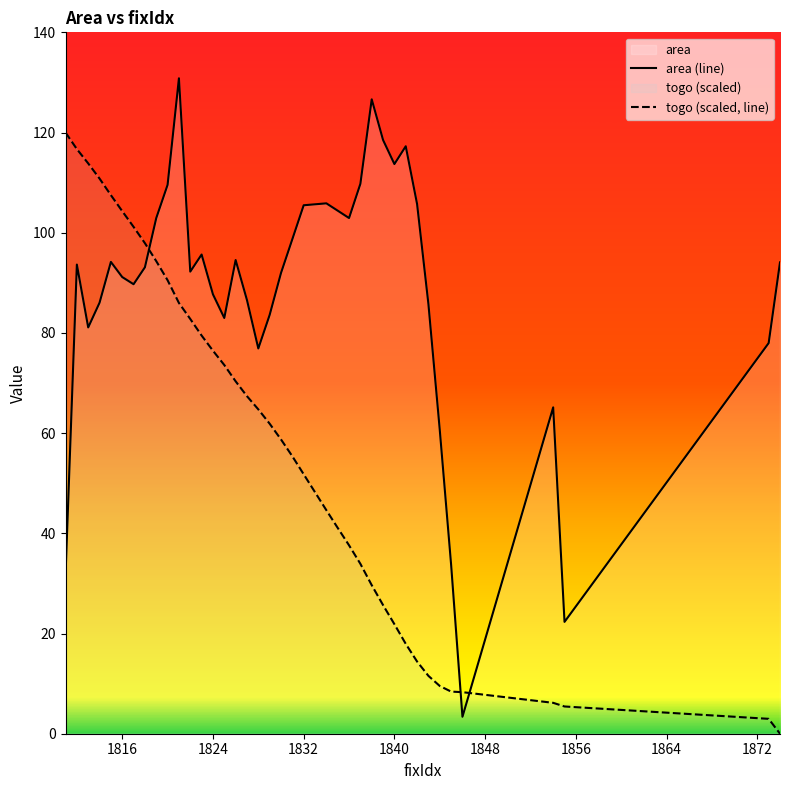

How many lines are shown in the chart?

2